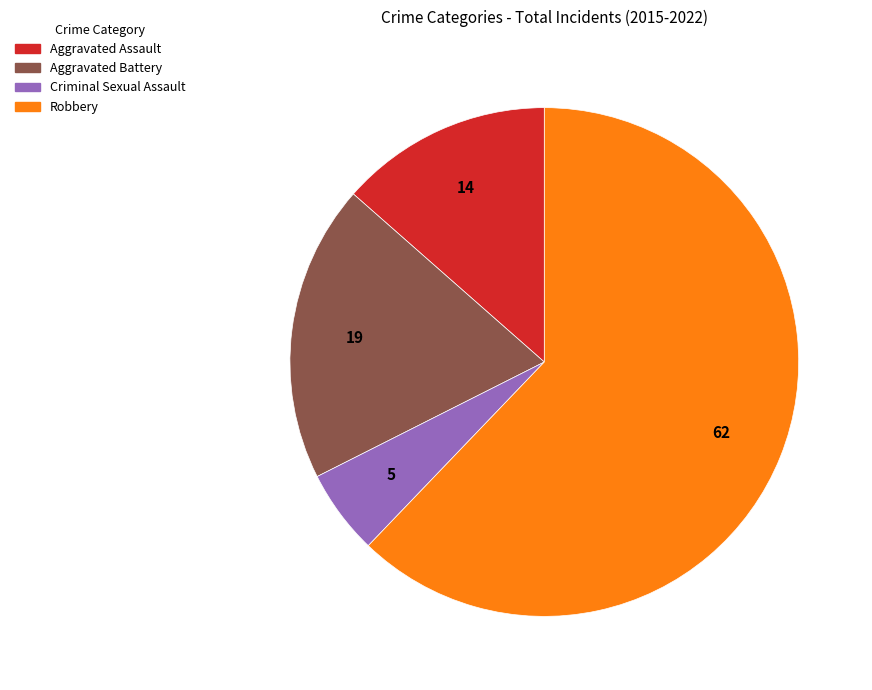

True or false: Aggravated Battery accounts for 19% of the total.

True